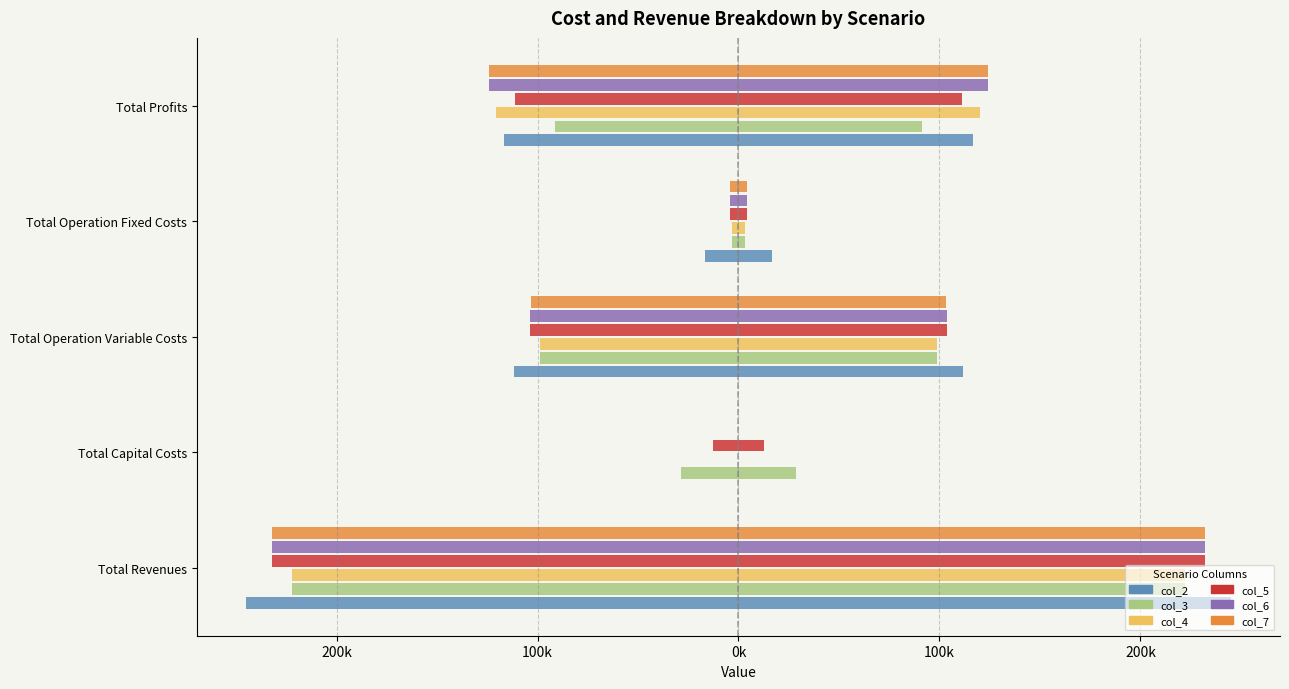

What is the spread (max minus min) of values at Total Operation Variable Costs?

12711.0